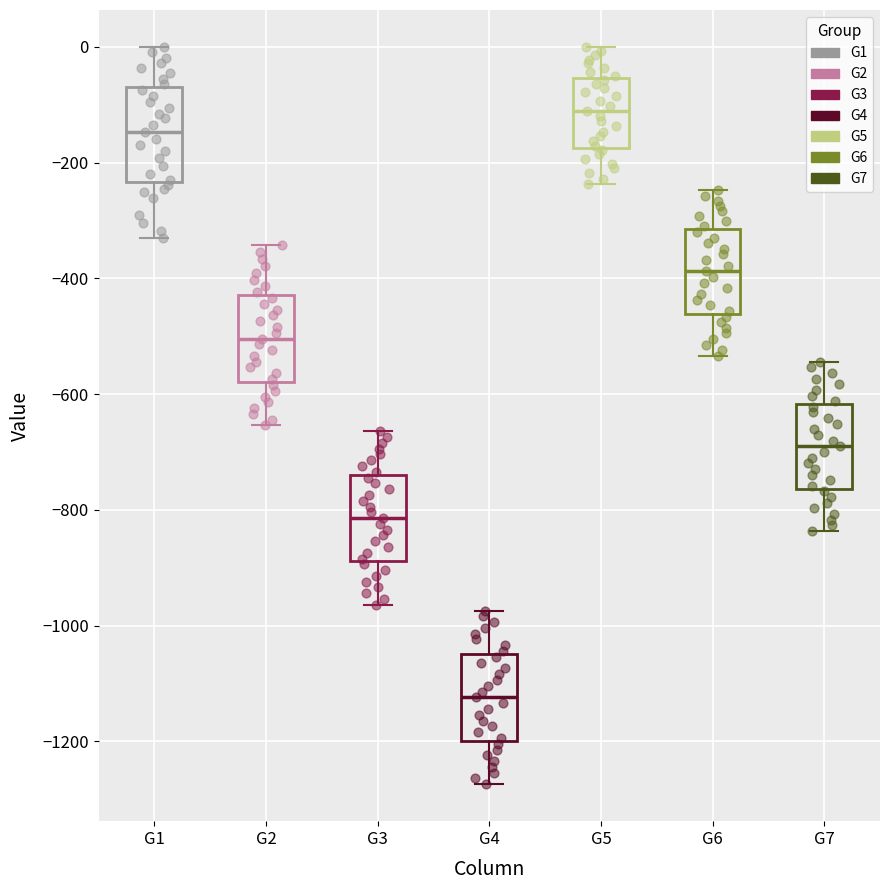

Where is the upper edge of the box for G6 on the y-axis? The values are not printed on the chart, so give them approximately, as read against the axis.

-320